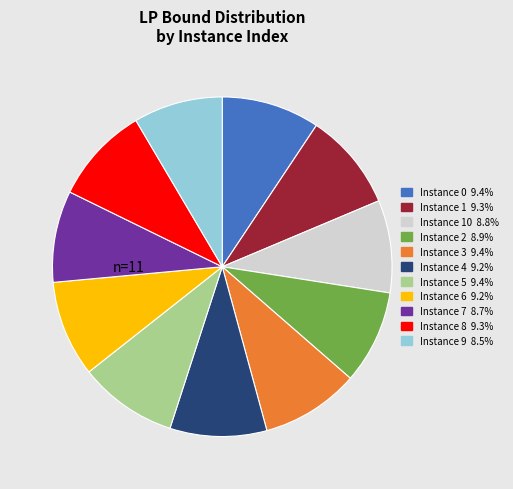

Count the number of slices in the pie.

11